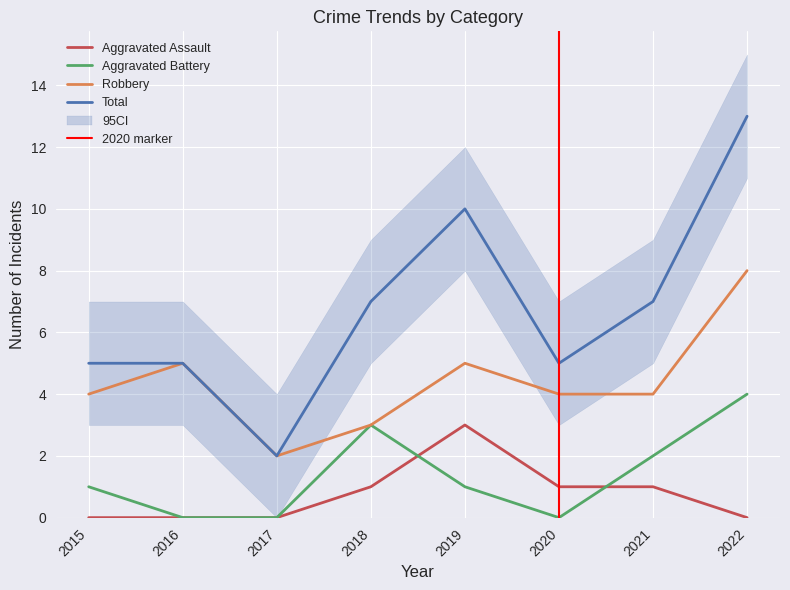

At how many categories does at least one series exceed 12?

1